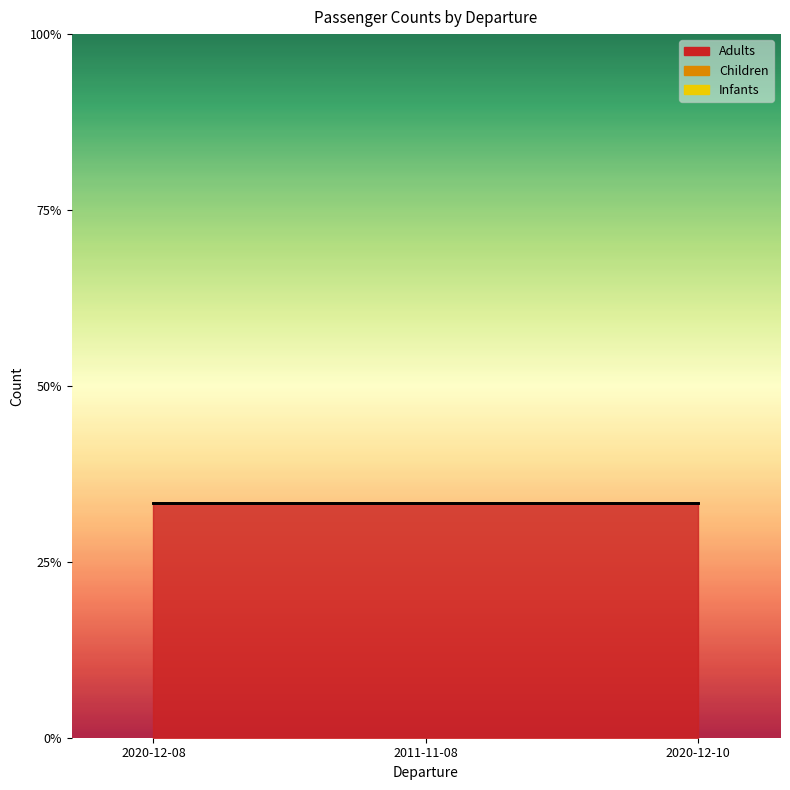

What are all the series names shown in the legend?

Adults, Children, Infants